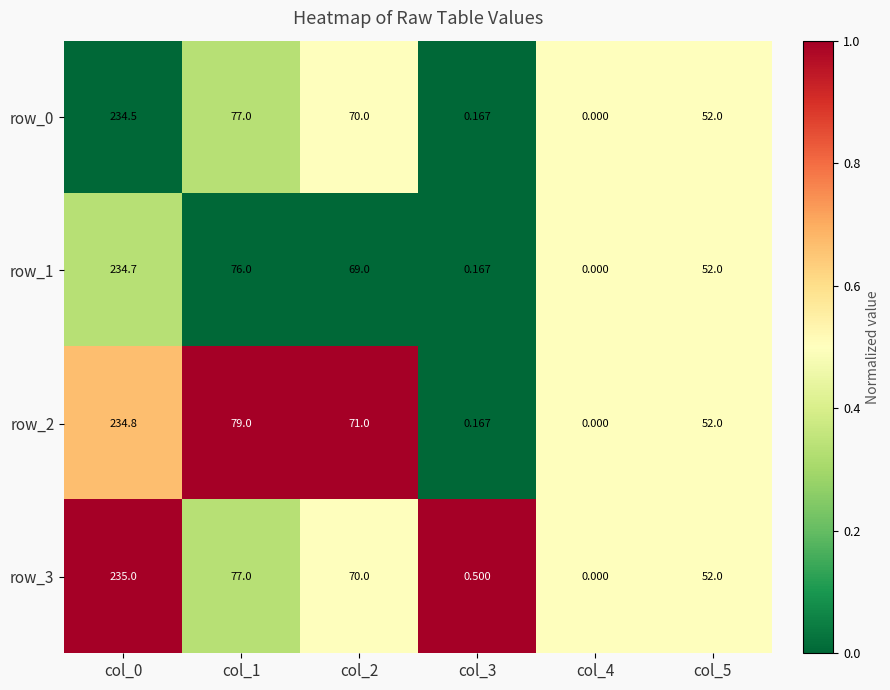

What is the maximum value shown in the chart?

235.0